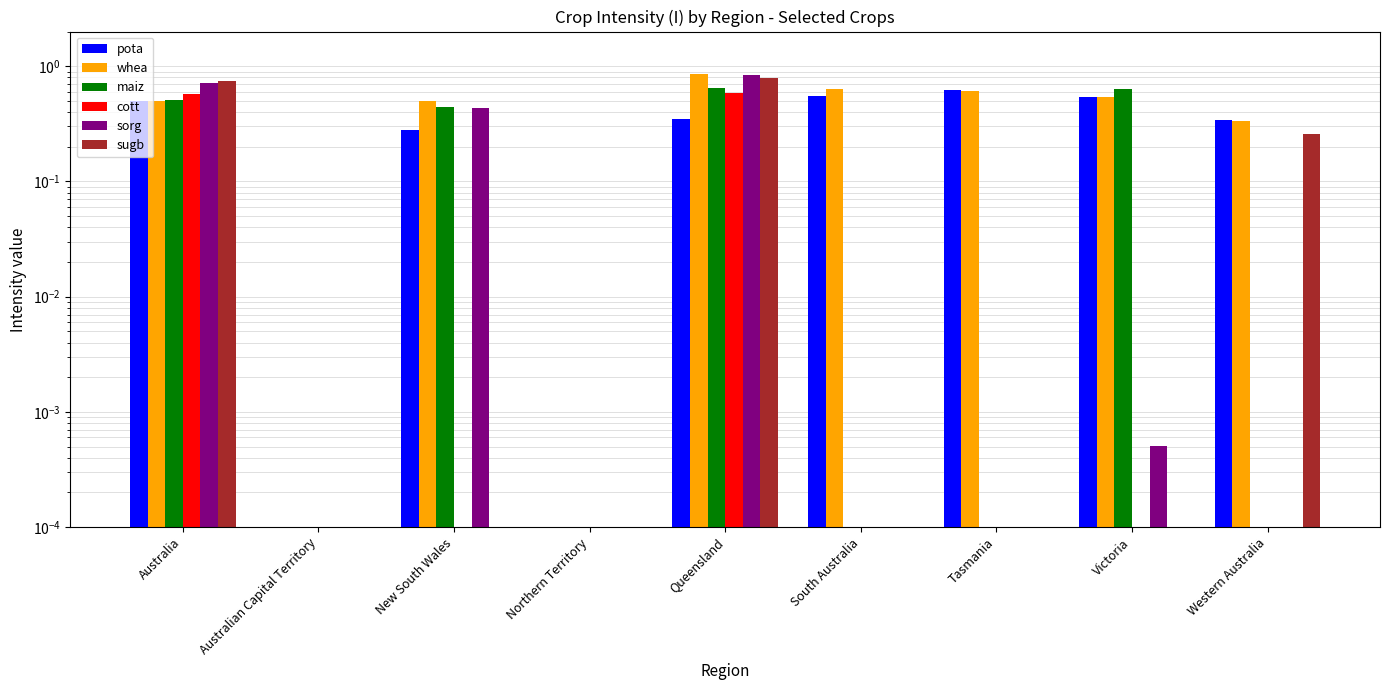

Which series has the widest spread of values?

whea